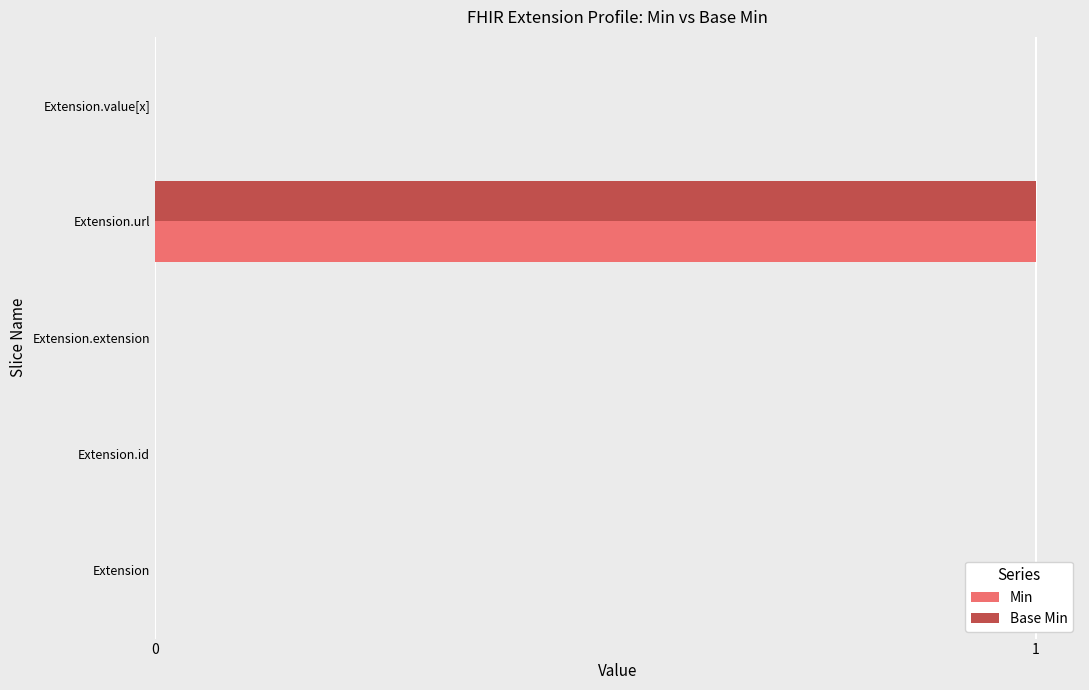

Count the Base Min values in the range 0 to 1.

5